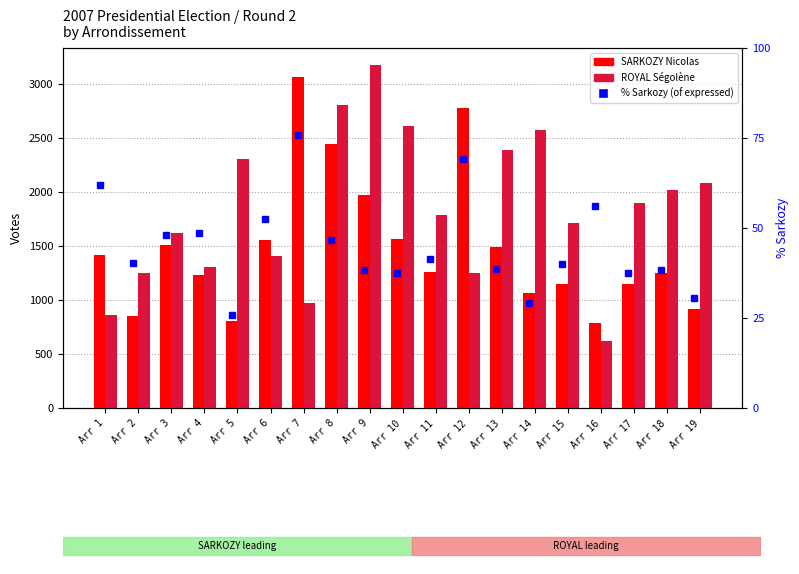

What are all the series names shown in the legend?

SARKOZY Nicolas, ROYAL Ségolène, % Sarkozy of expressed